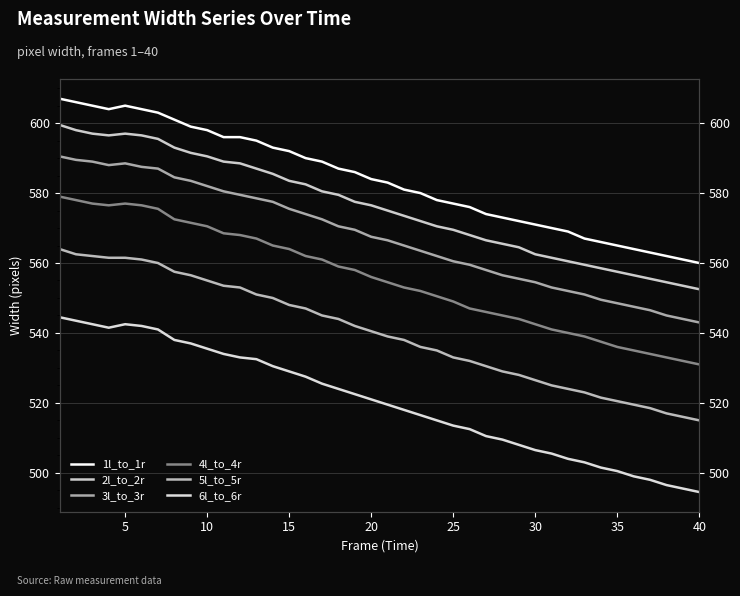

Is this an area chart (filled region under the line)?

No